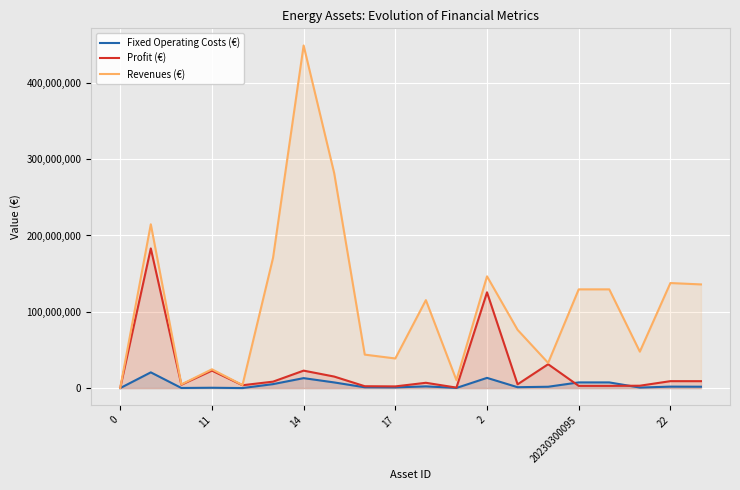

List the series in order of their peak value, highest first.

Revenues (€), Profit (€), Fixed Operating Costs (€)